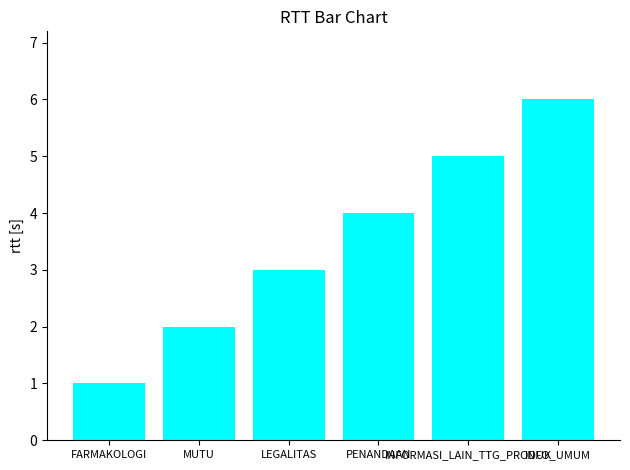

What is the ratio of the value at INFO_UMUM to the value at PENANDAAN?

1.5